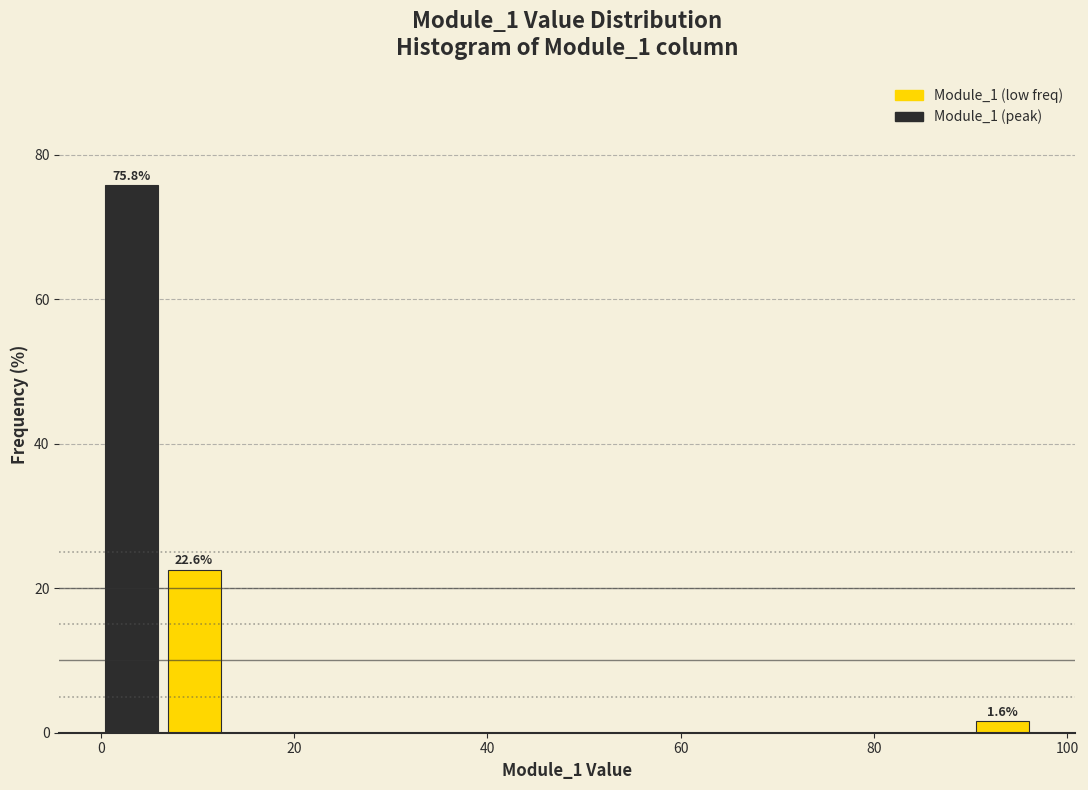

Around what value on the x-axis is the tallest bar? Give the approximate position of its centre, as read against the axis.

4